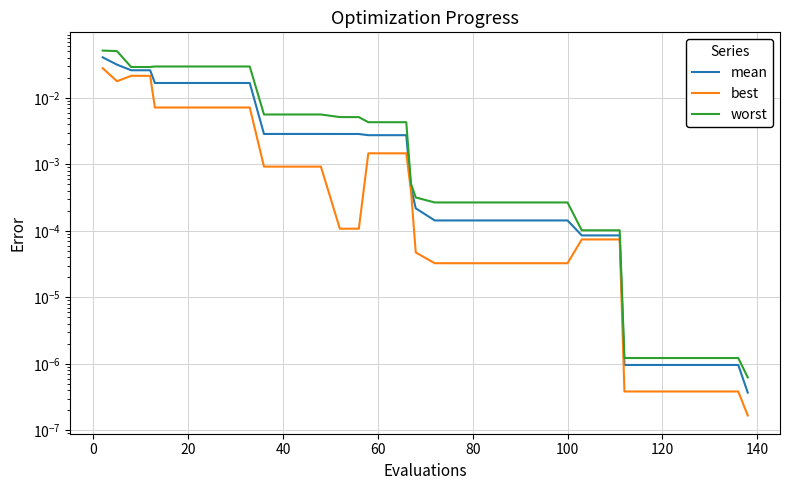

Does the chart display data point markers on the line(s)?

No